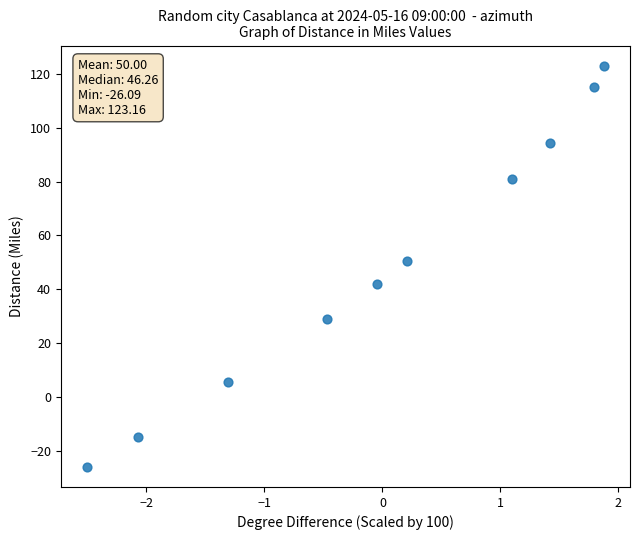

What is the average Y value?

50.0